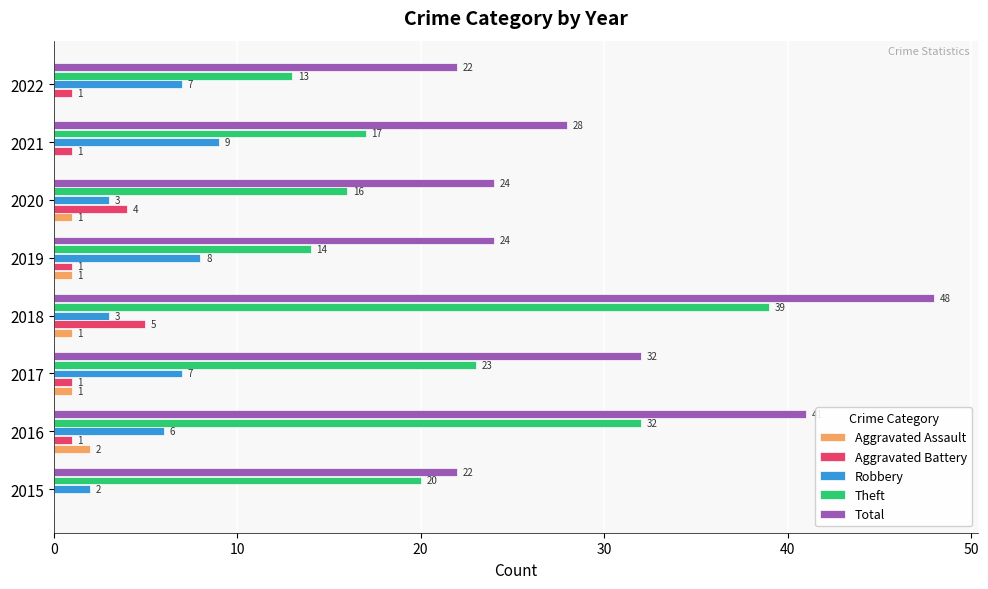

Which series has the largest total across all categories?

Total